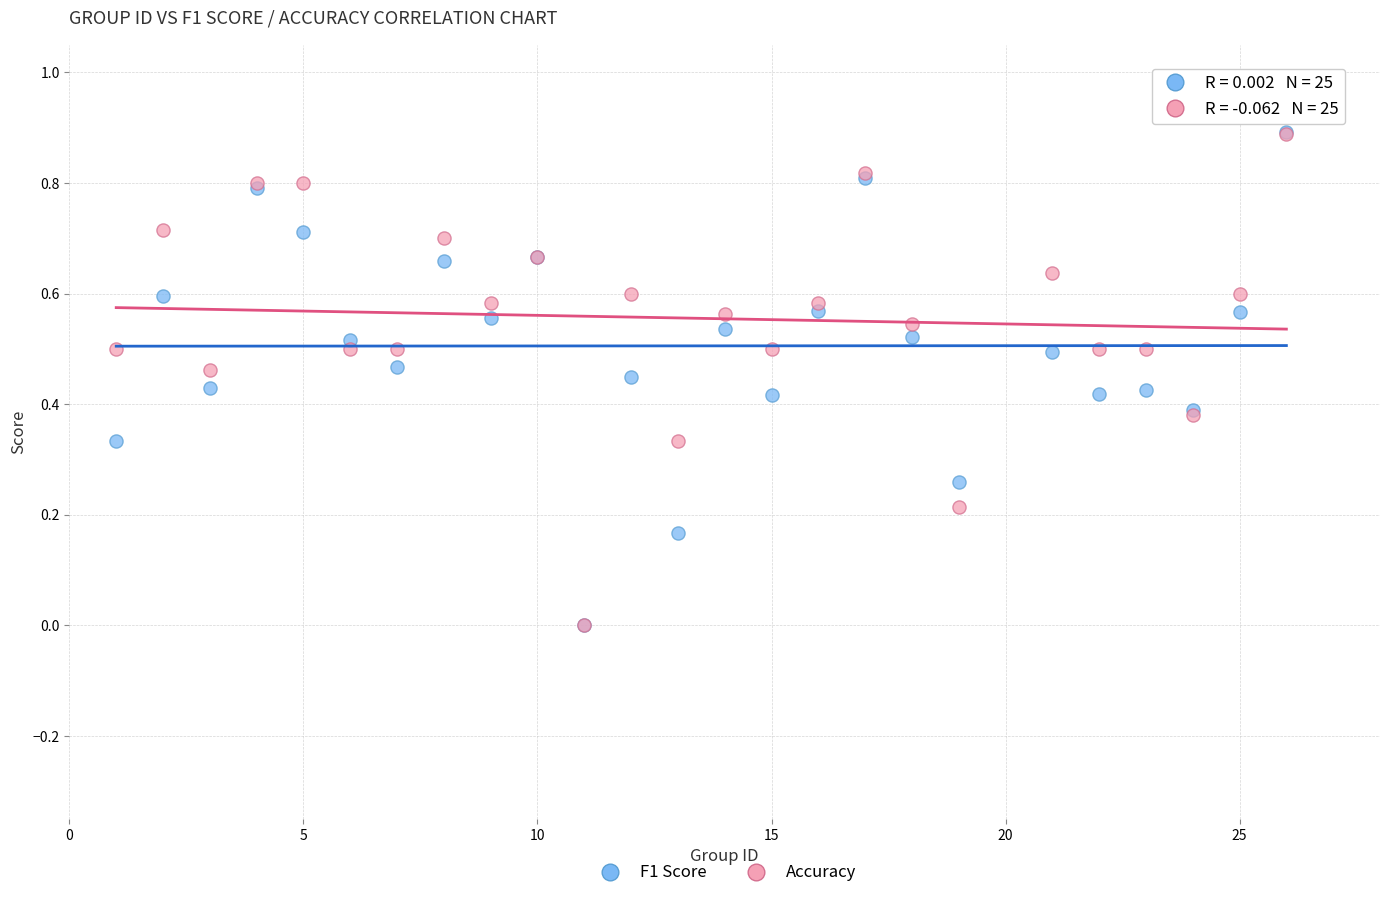

Which series has the widest spread of Y values?

F1 Score